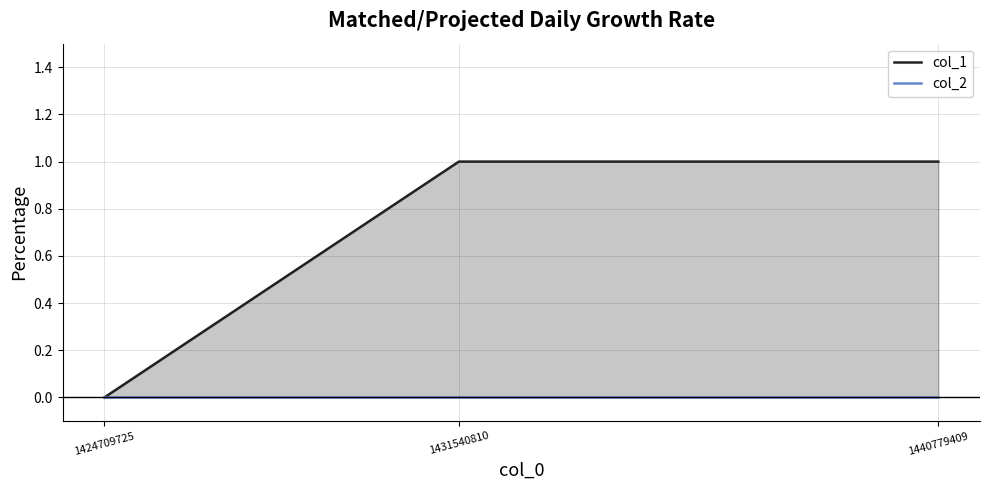

Where is col_1 nearest to the value 0?

1424709725